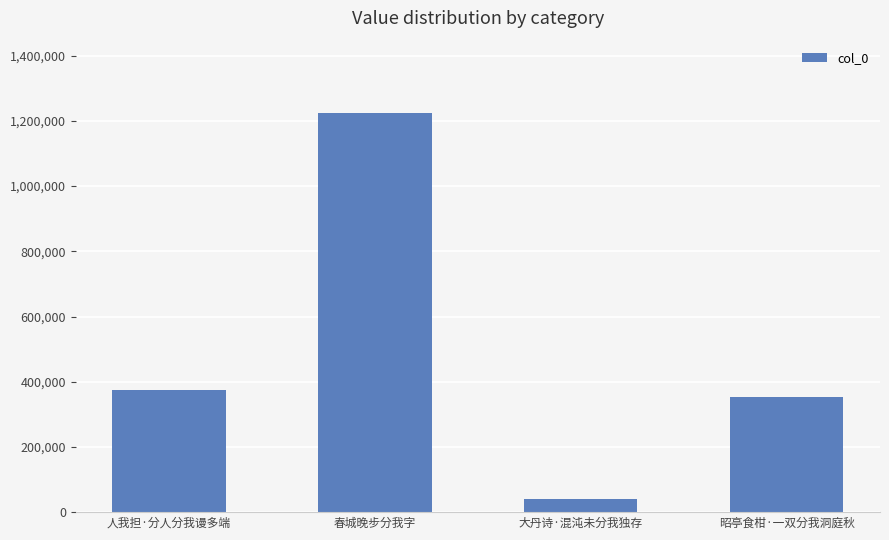

What is the value of the 2nd bar from the left?

1225503